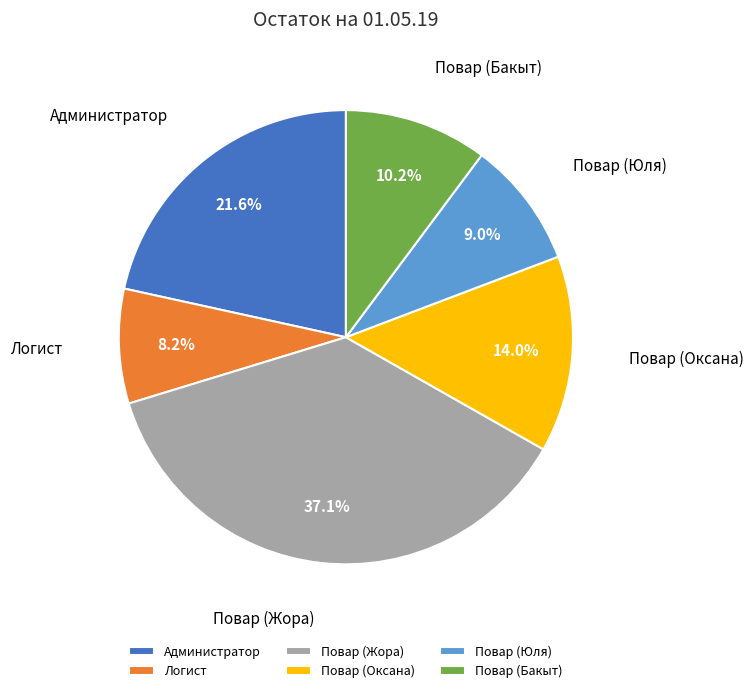

To the nearest percent, what is the average slice percentage?

17%